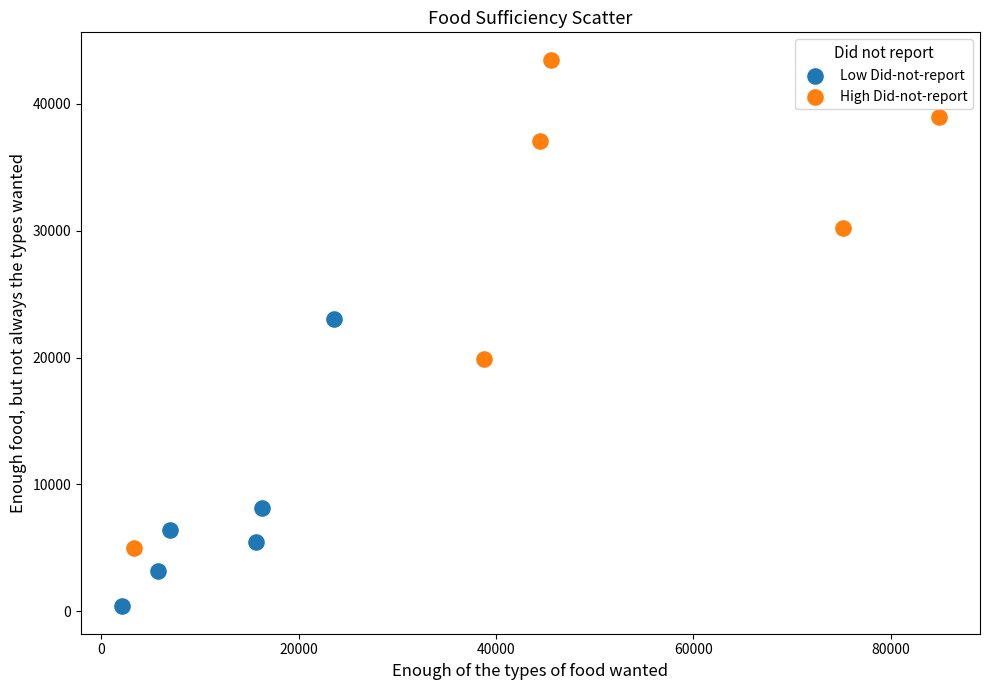

Which series contains the lowest Y value?

Low Did-not-report